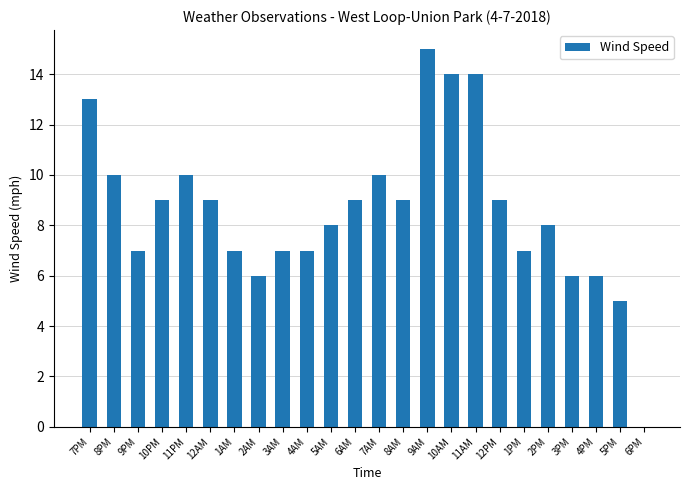

Which category has the highest value across all series?

9AM